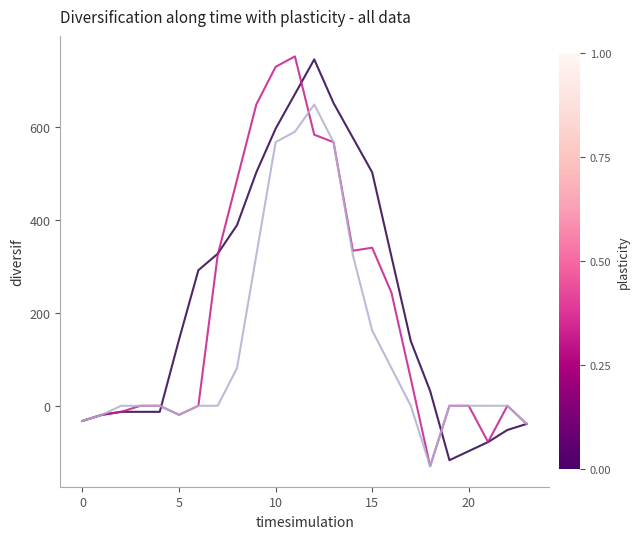

What is the greatest value displayed?

751.5